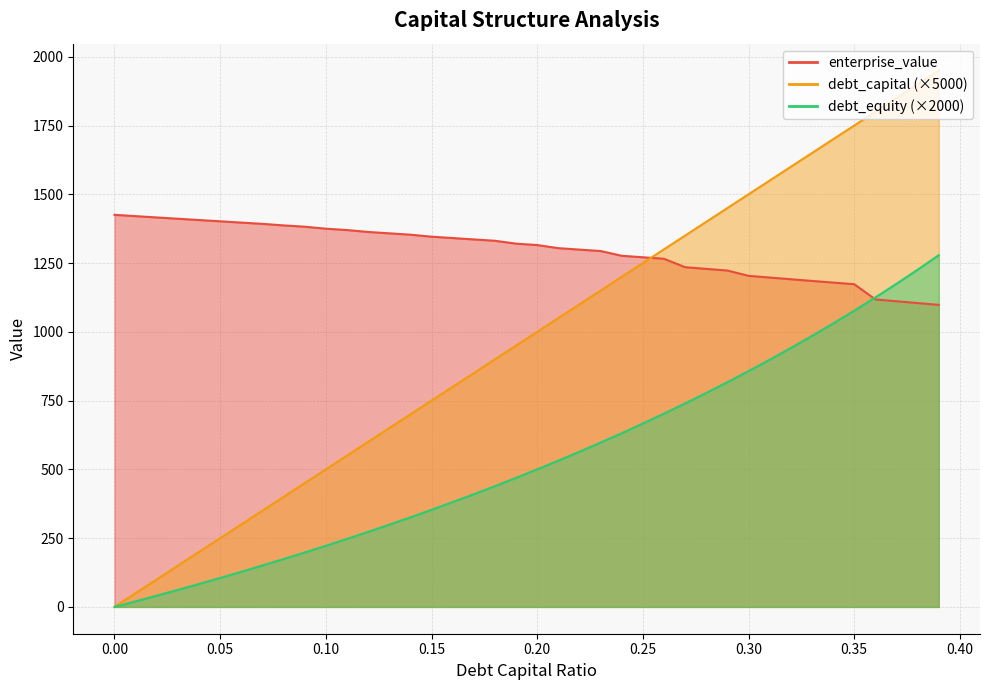

Reading right to left, extract all data points from this chart.

debt_capital: 1950.0	1900.0	1850.0	1800.0	1750.0	1700.0	1650.0	1600.0	1550.0	1500.0	1450.0	1400.0	1350.0	1300.0	1250.0	1200.0	1150.0	1100.0	1050.0	1000.0	950.0	900.0	850.0	800.0	750.0	700.0	650.0	600.0	550.0	500.0	450.0	400.0	350.0	300.0	250.0	200.0	150.0	100.0	50.0	0.0
cost_capital: 1098.0	1104.5	1111.1	1117.7	1173.0	1179.0	1185.0	1191.1	1197.2	1203.5	1222.7	1228.8	1234.8	1265.5	1271.0	1276.5	1293.7	1298.9	1304.1	1315.4	1320.5	1331.0	1335.9	1340.8	1345.8	1353.1	1358.1	1363.0	1370.0	1374.8	1382.2	1386.8	1392.5	1397.1	1401.7	1406.3	1411.0	1415.8	1420.5	1425.3
enterprise_value: 1278.7	1225.8	1174.6	1125.0	1076.9	1030.3	985.1	941.2	898.6	857.1	816.9	777.8	739.7	702.7	666.7	631.6	597.4	564.1	531.6	500.0	469.1	439.0	409.6	381.0	352.9	325.6	298.9	272.7	247.2	222.2	197.8	173.9	150.5	127.7	105.3	83.3	61.9	40.8	20.2	0.0